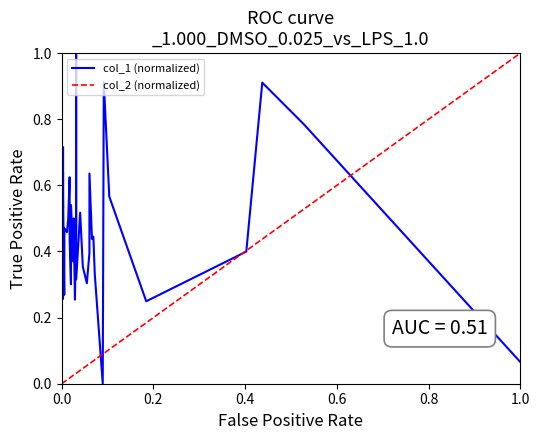

True or false: col_1 (normalized) has a value of 0.7 at 24.

False